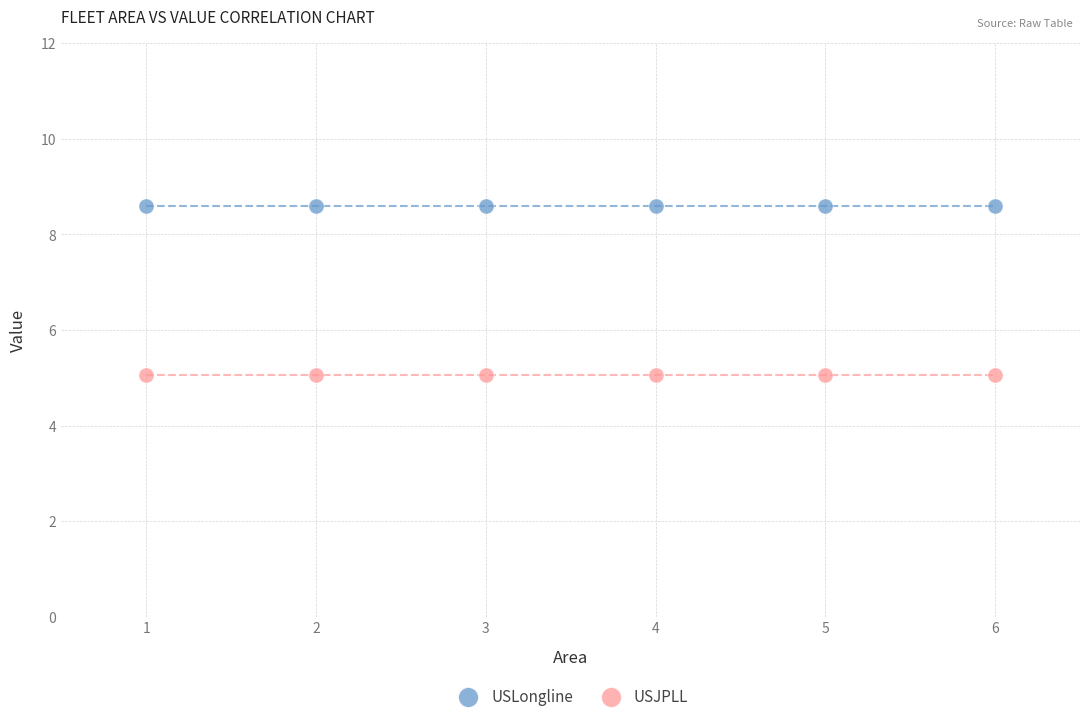

Which series reaches the minimum Y coordinate?

USJPLL